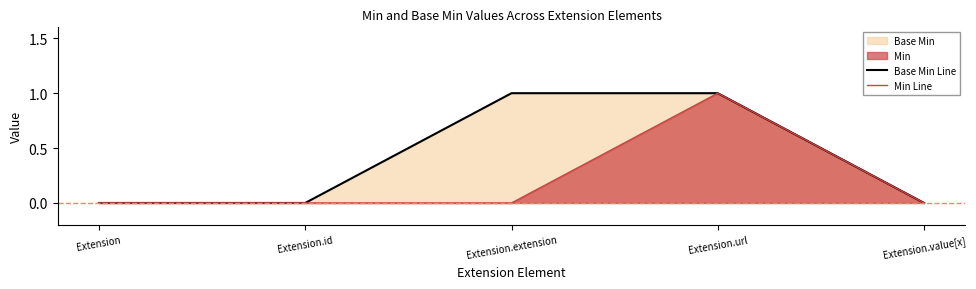

The value of Base Min Line at Extension is 0. True or false?

False